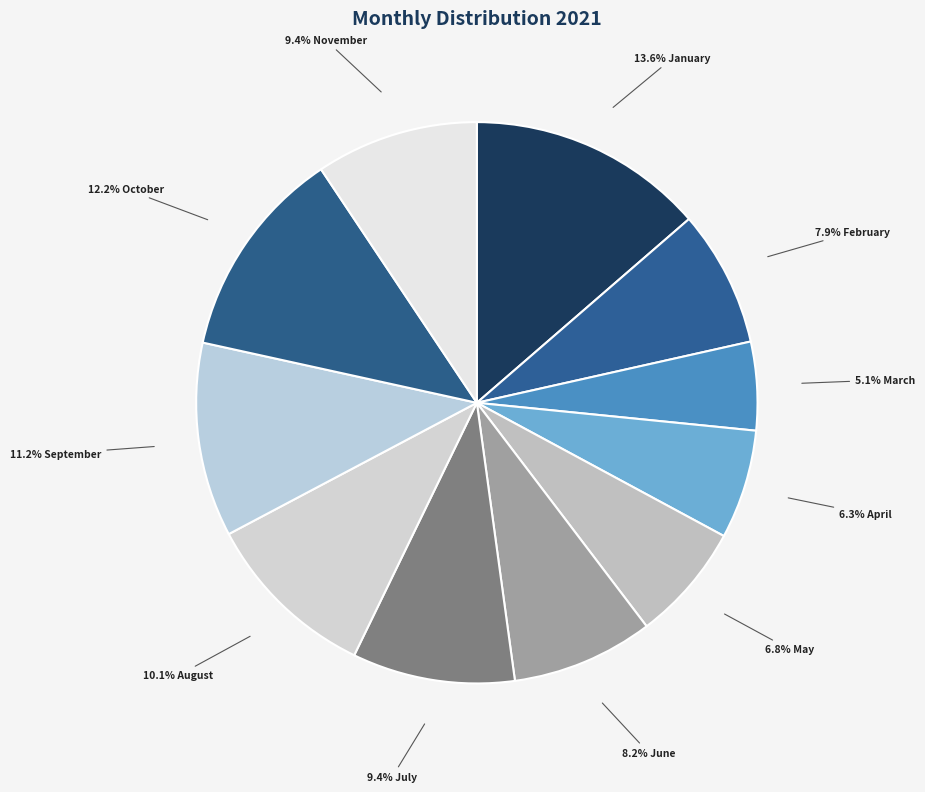

Count the number of slices in the pie.

11